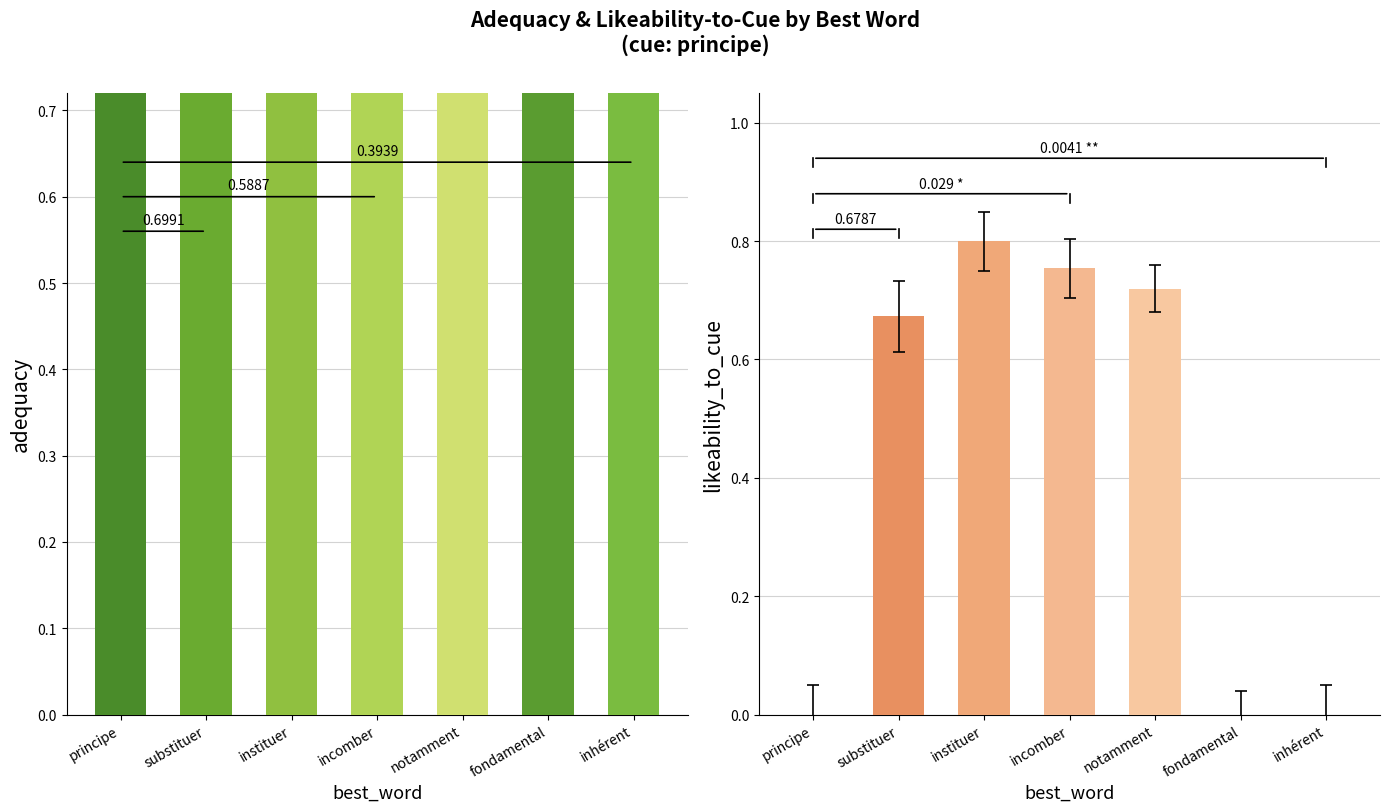

What is the difference between the likeability_to_cue values at notamment and inhérent?

0.7